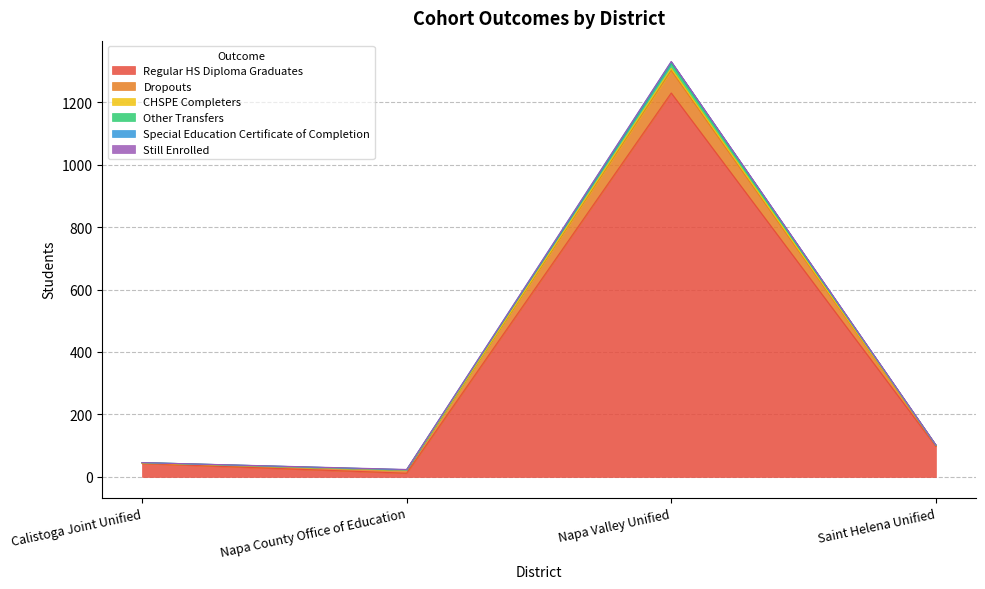

How many lines are shown in the chart?

6